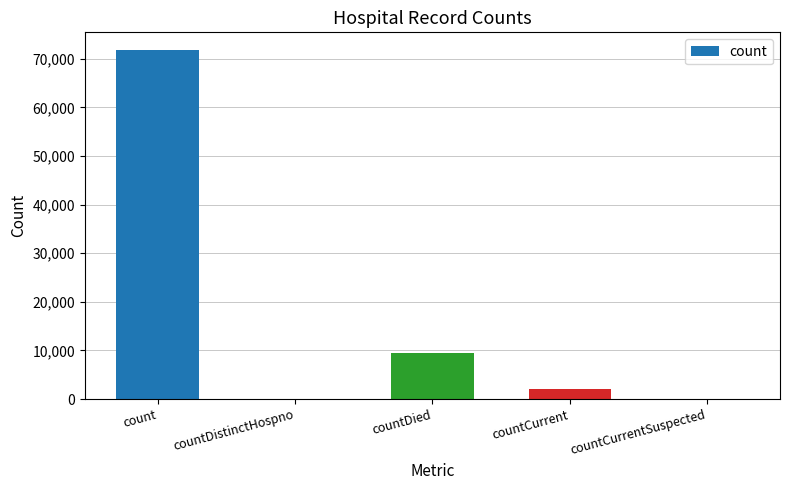

What is the difference between the values at countCurrentSuspected and countDied?

9475